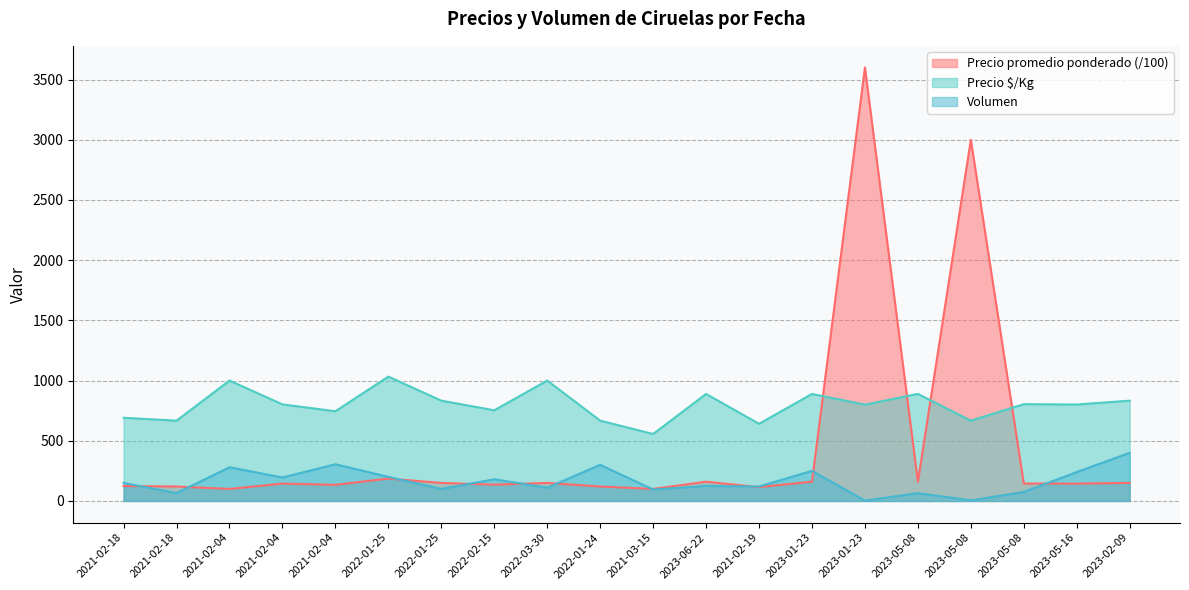

True or false: Precio promedio ponderado has more than 2 interior local peaks.

True